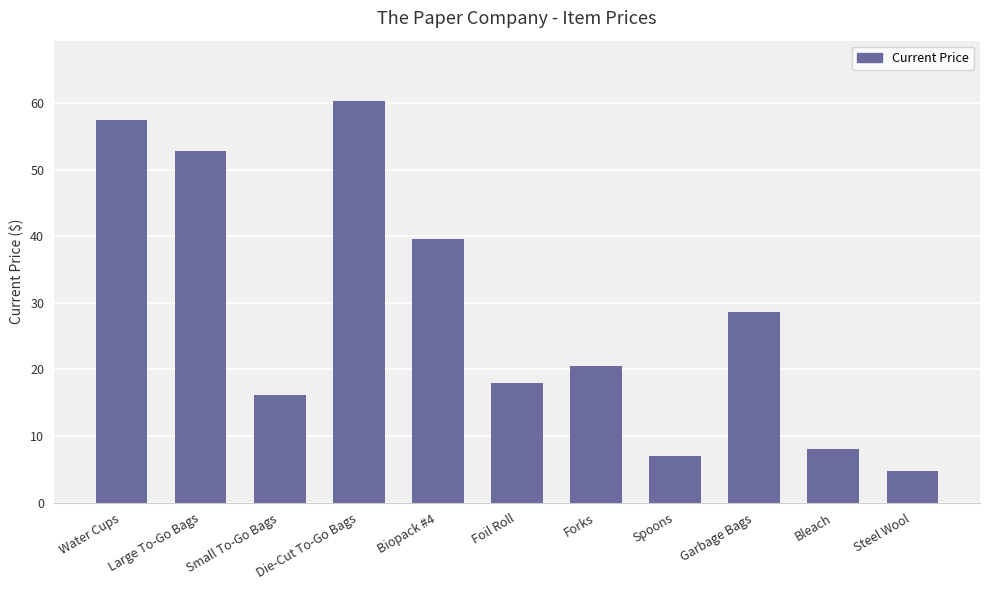

What is the label of the 2nd bar from the left?

Large To-Go Bags